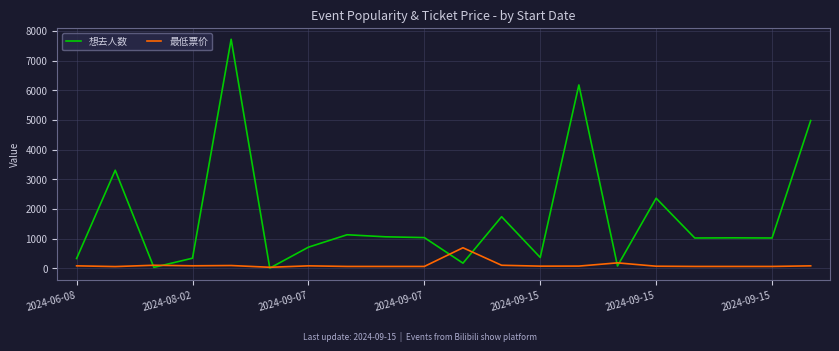

Which series has the largest total across all categories?

想去人数